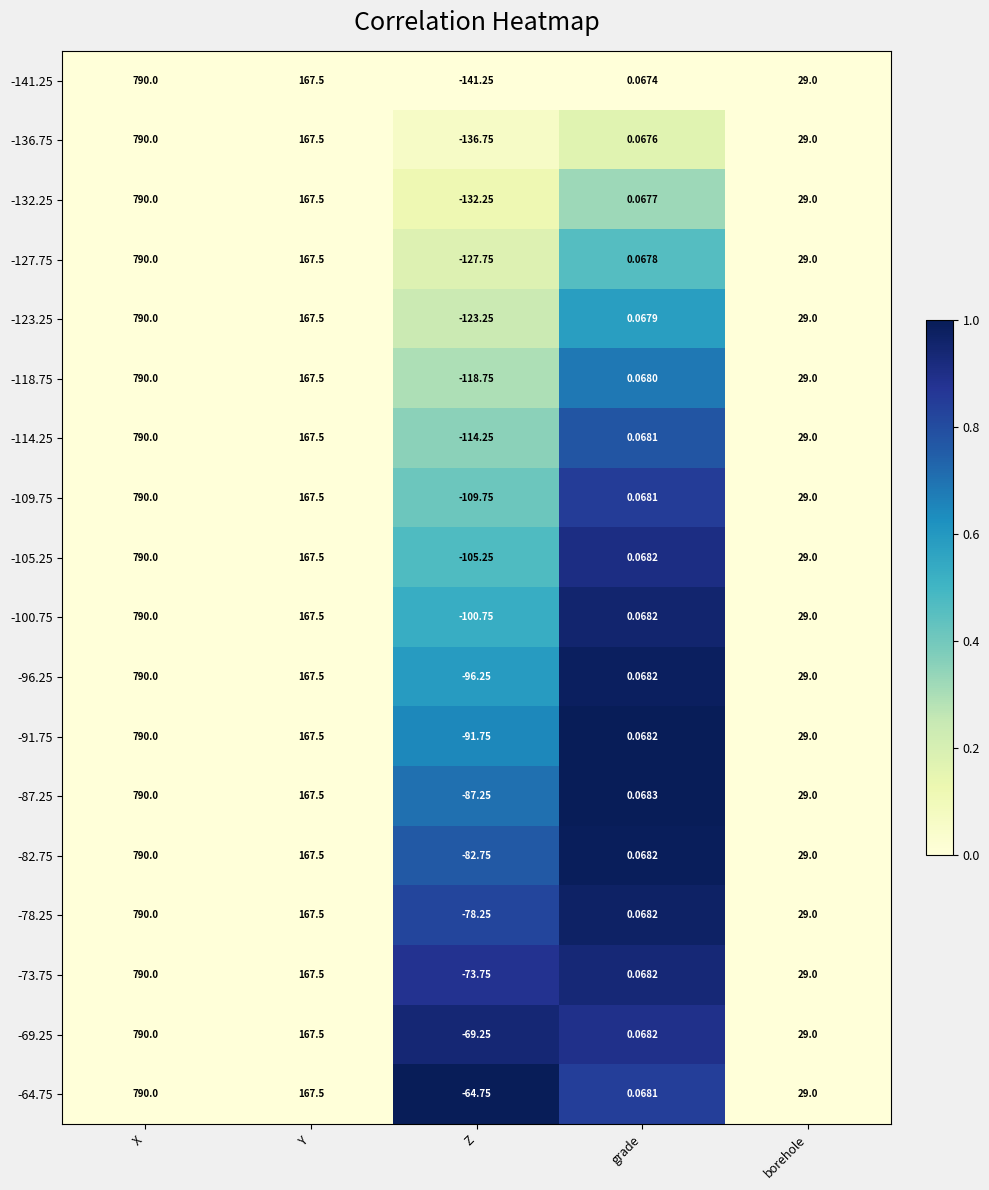

How many negative values does the -73.75 series have?

1